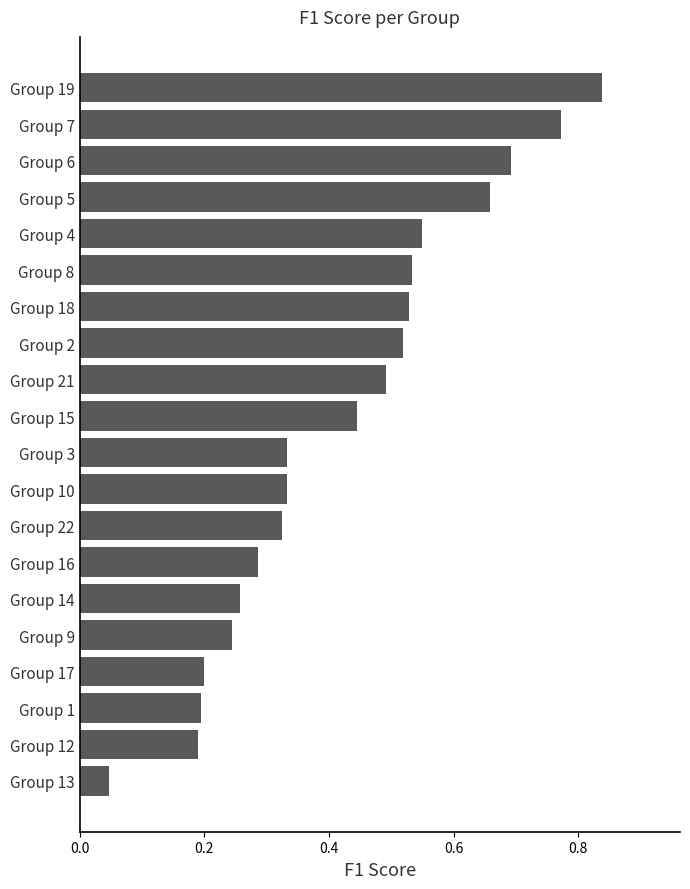

Between Group 10 and Group 16, which is larger?

Group 10